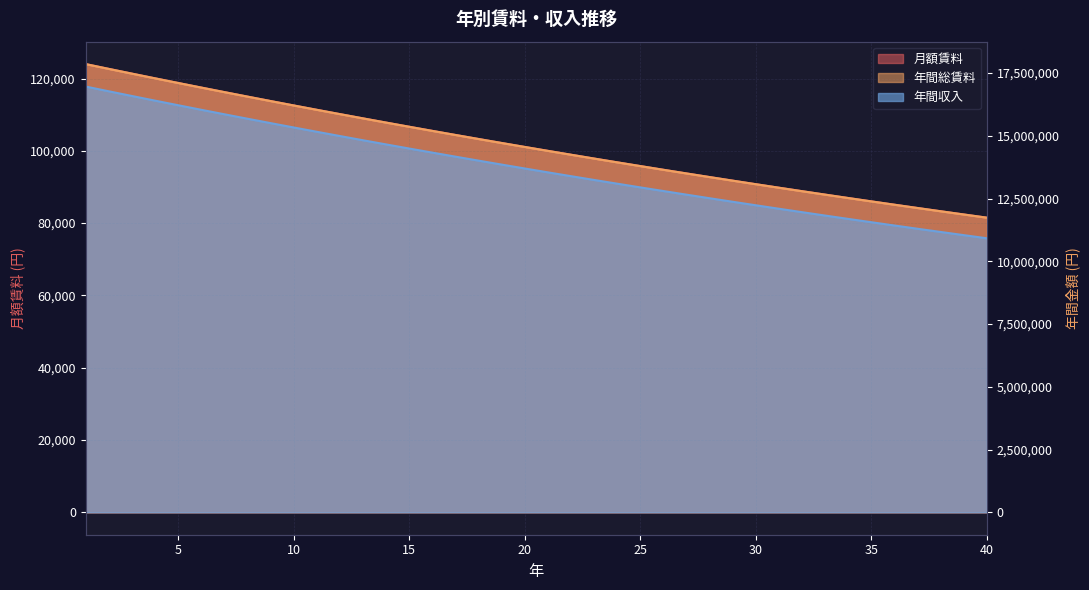

Which series has the largest total across all categories?

年間総賃料